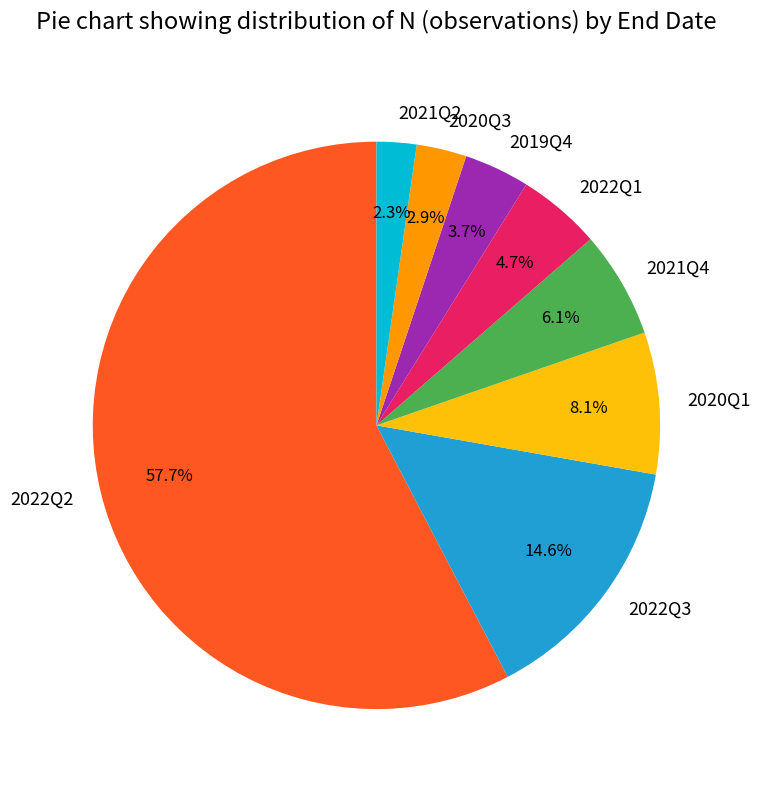

How many slices are in this pie chart?

8